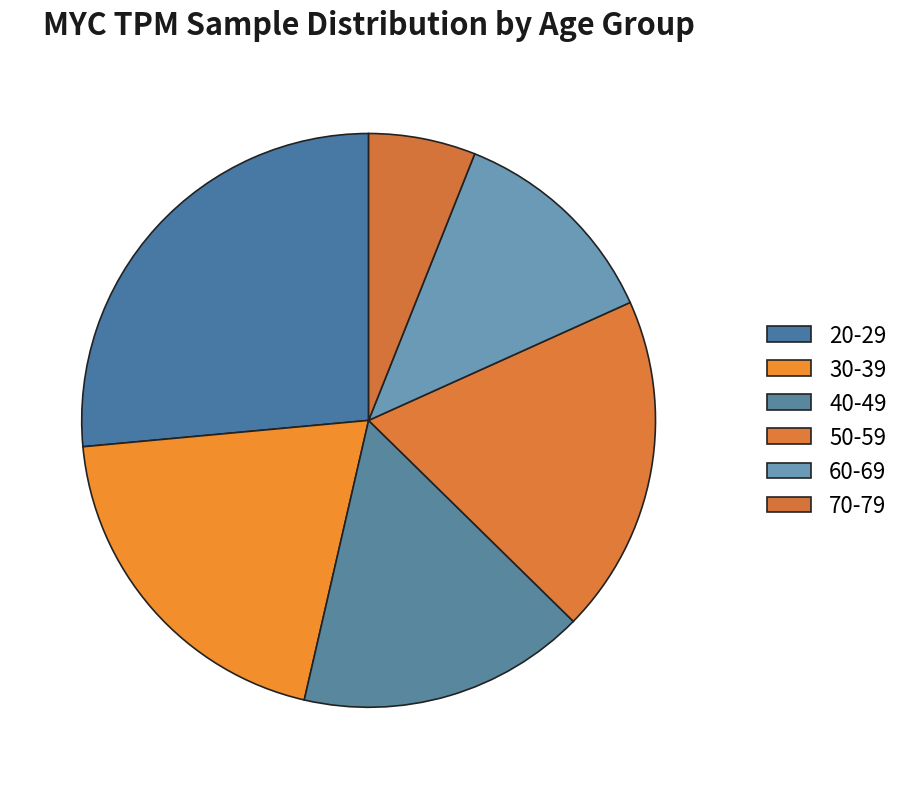

To the nearest percent, what is the average slice percentage?

17%